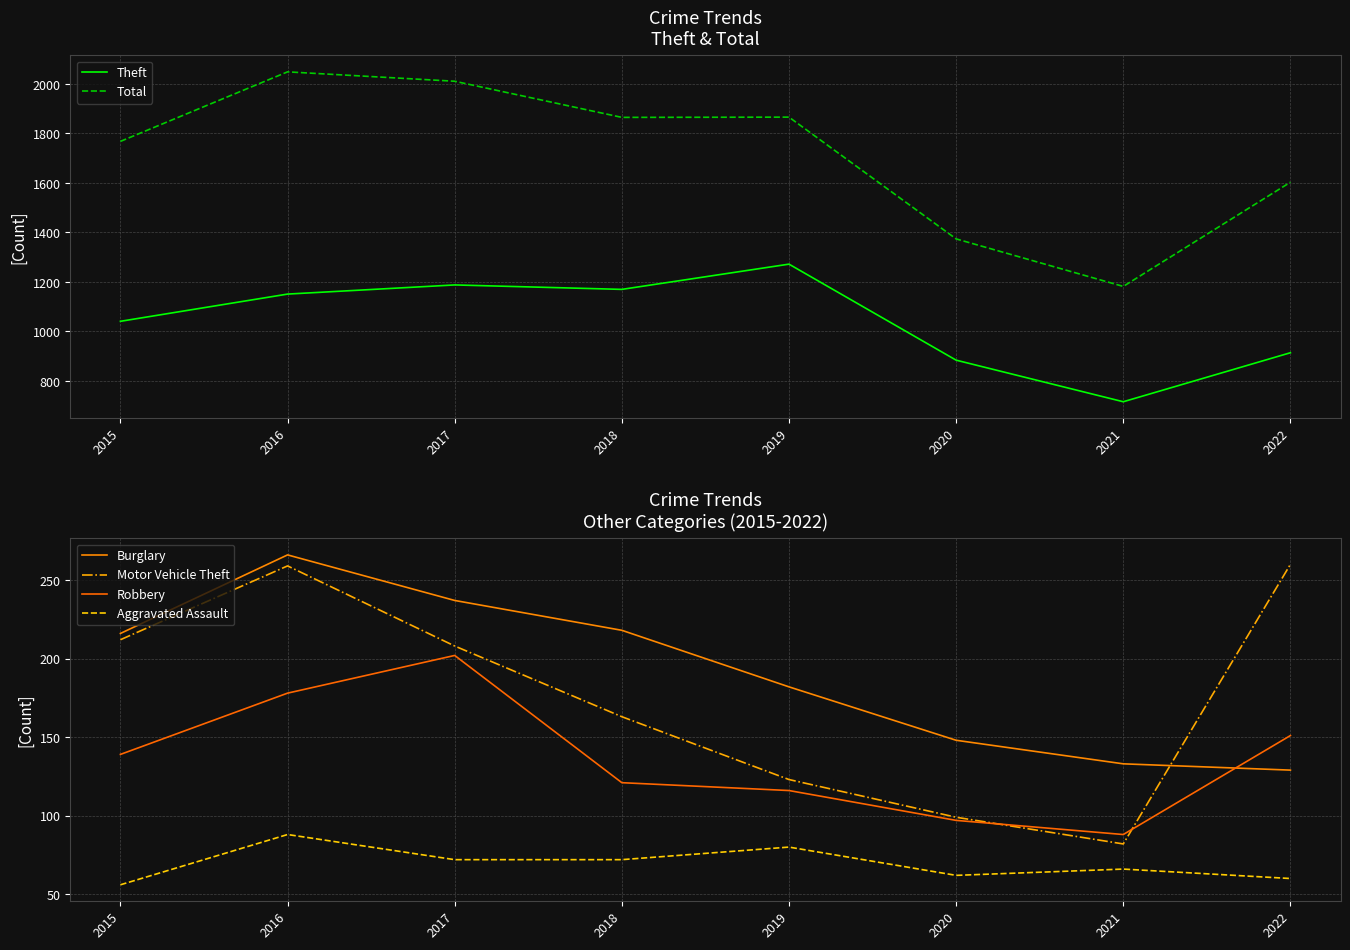

At which category does Burglary reach its first local peak?

2016